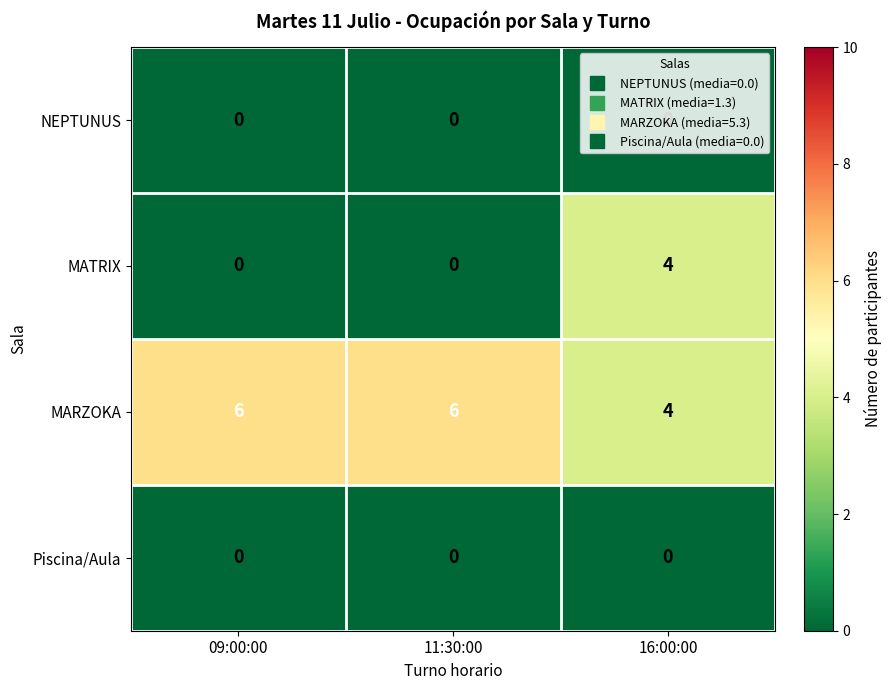

The value of Piscina/Aula at 16:00:00 is 0. True or false?

True